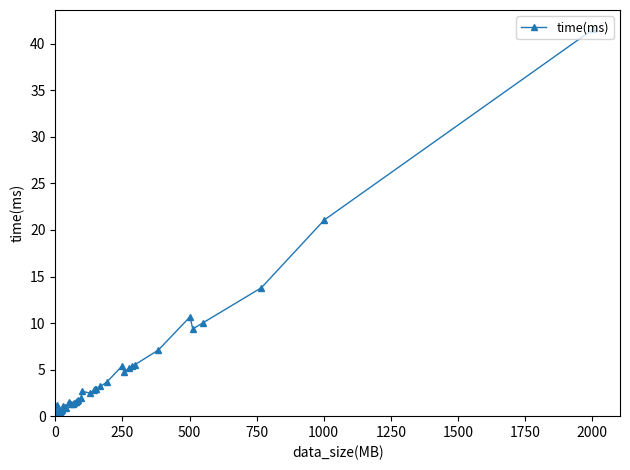

How many distinct data groups are displayed?

1